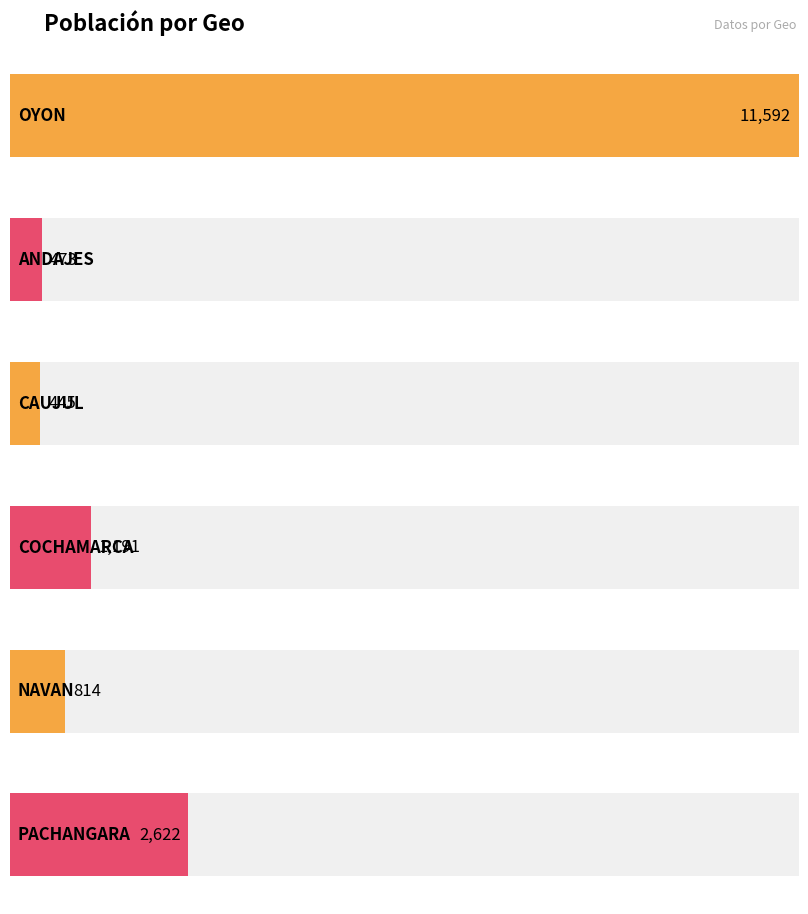

What is the sum of all values?

17137